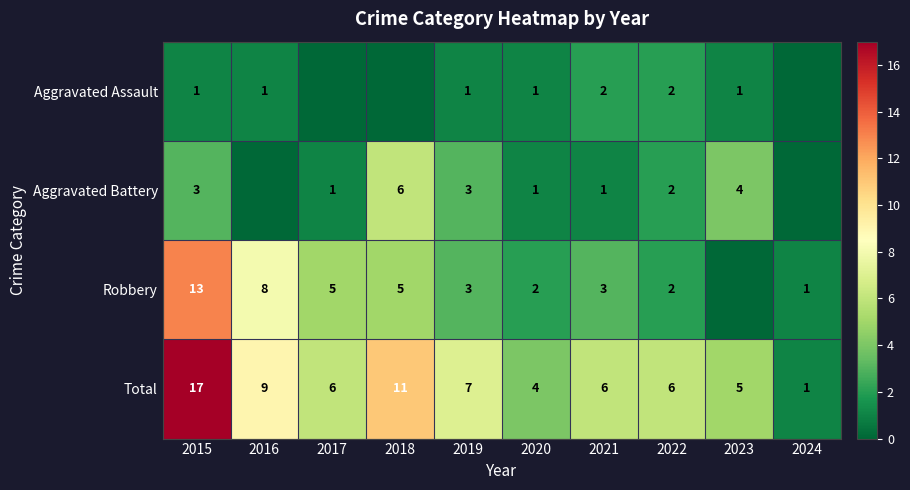

At 2015, list the series in order from largest to smallest.

Total, Robbery, Aggravated Battery, Aggravated Assault